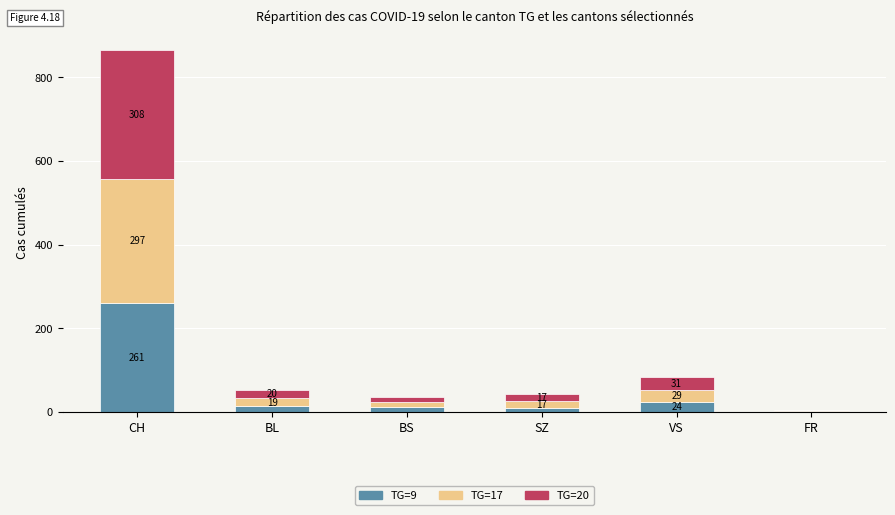

Are the bars horizontal?

No